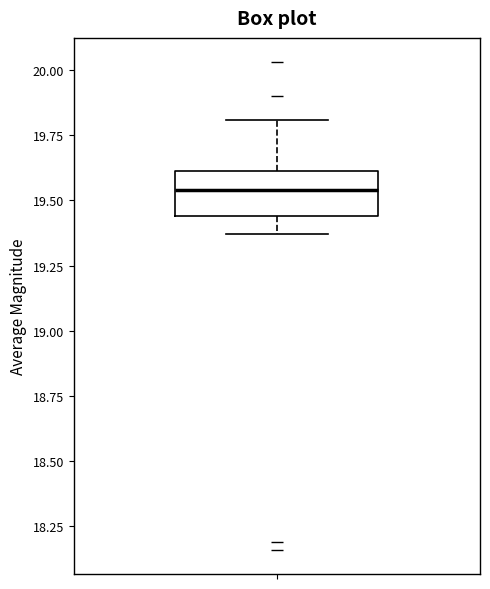

Where does the upper whisker of the box end on the y-axis? The values are not printed on the chart, so give them approximately, as read against the axis.

19.80